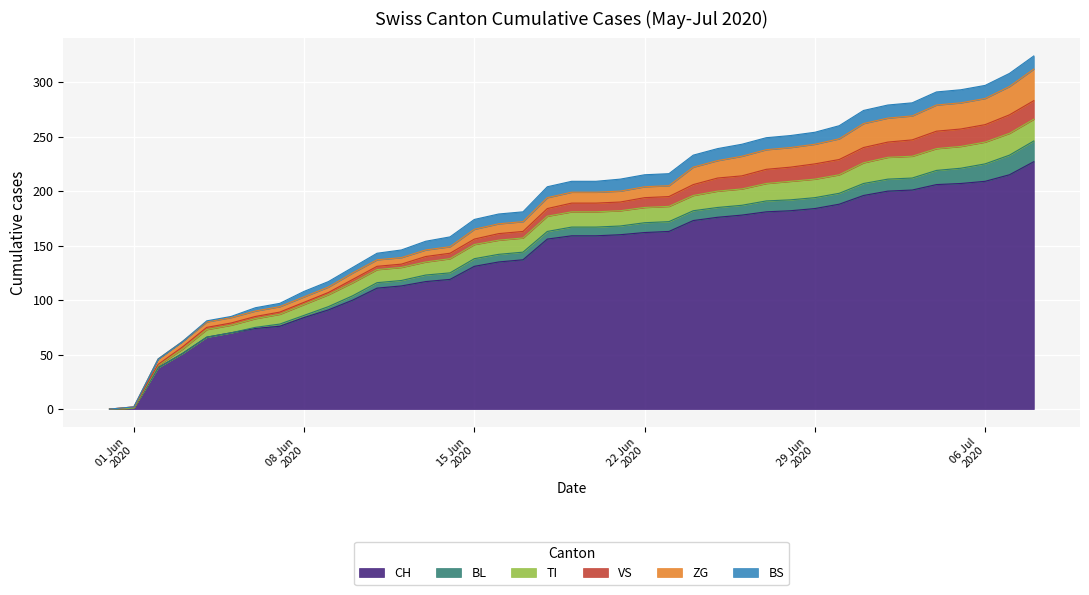

What is the average value of the BL series?

7